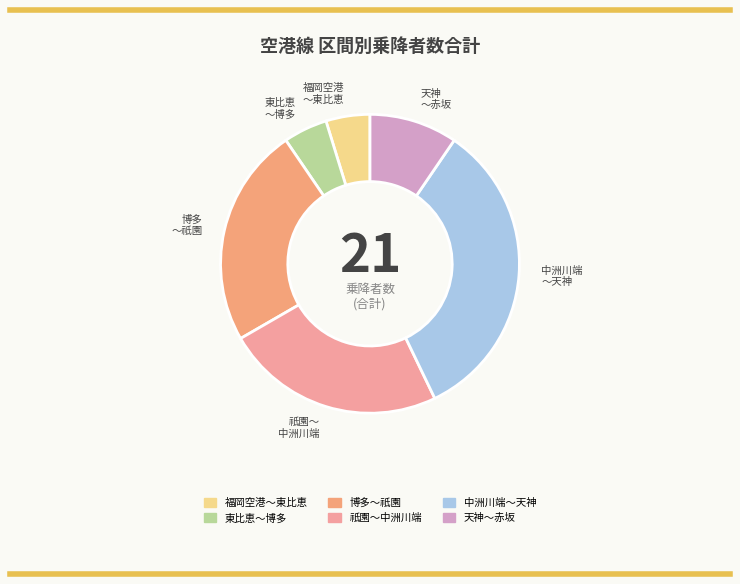

The 天神～赤坂 slice represents 1% of the pie. True or false?

False